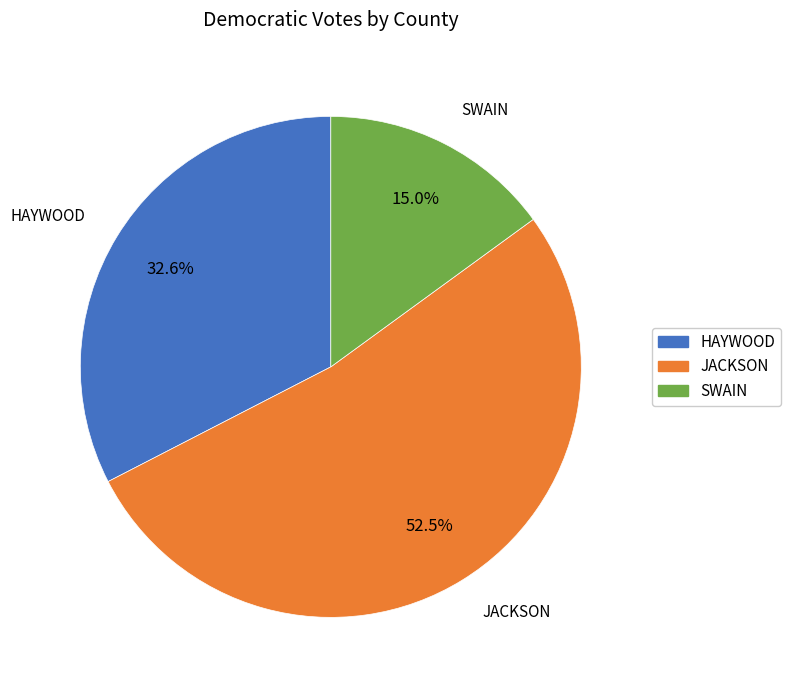

To the nearest percent, what is the average slice percentage?

33%